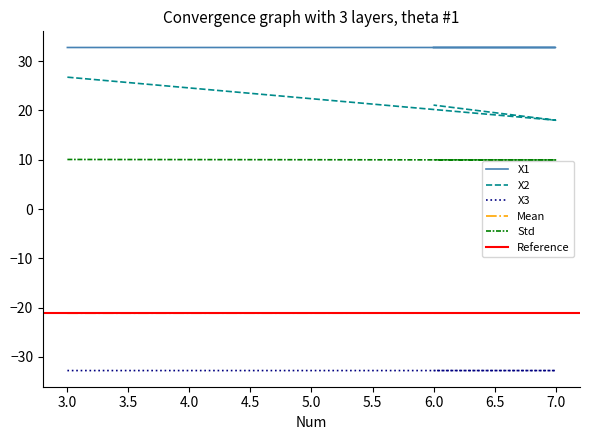

True or false: X2 has a value of 38.8 at 3.

False